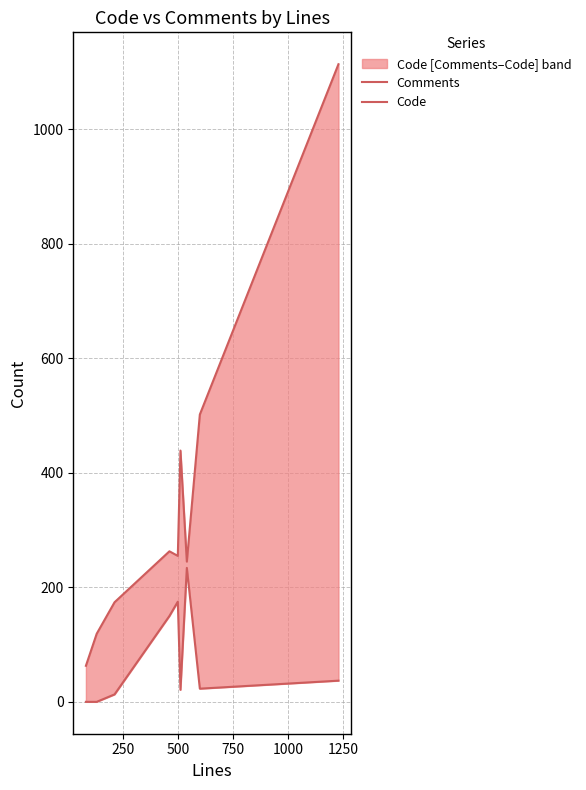

What is the difference between the Comments values at 250 and 1000?

175